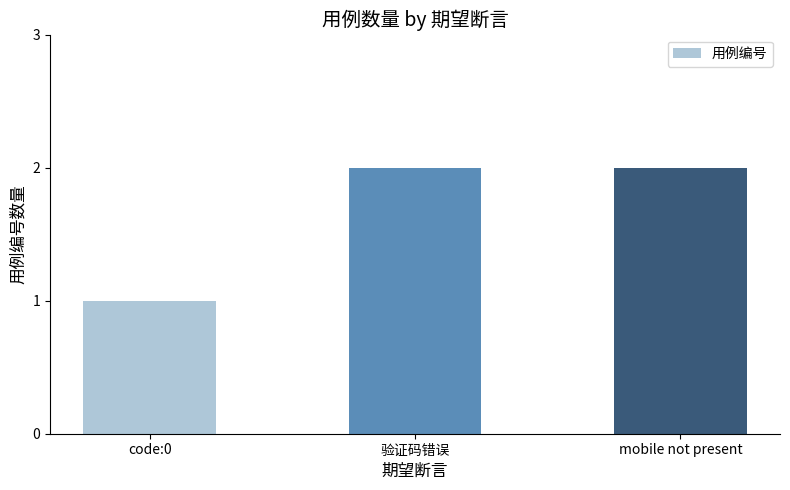

How many series are shown in this chart?

1